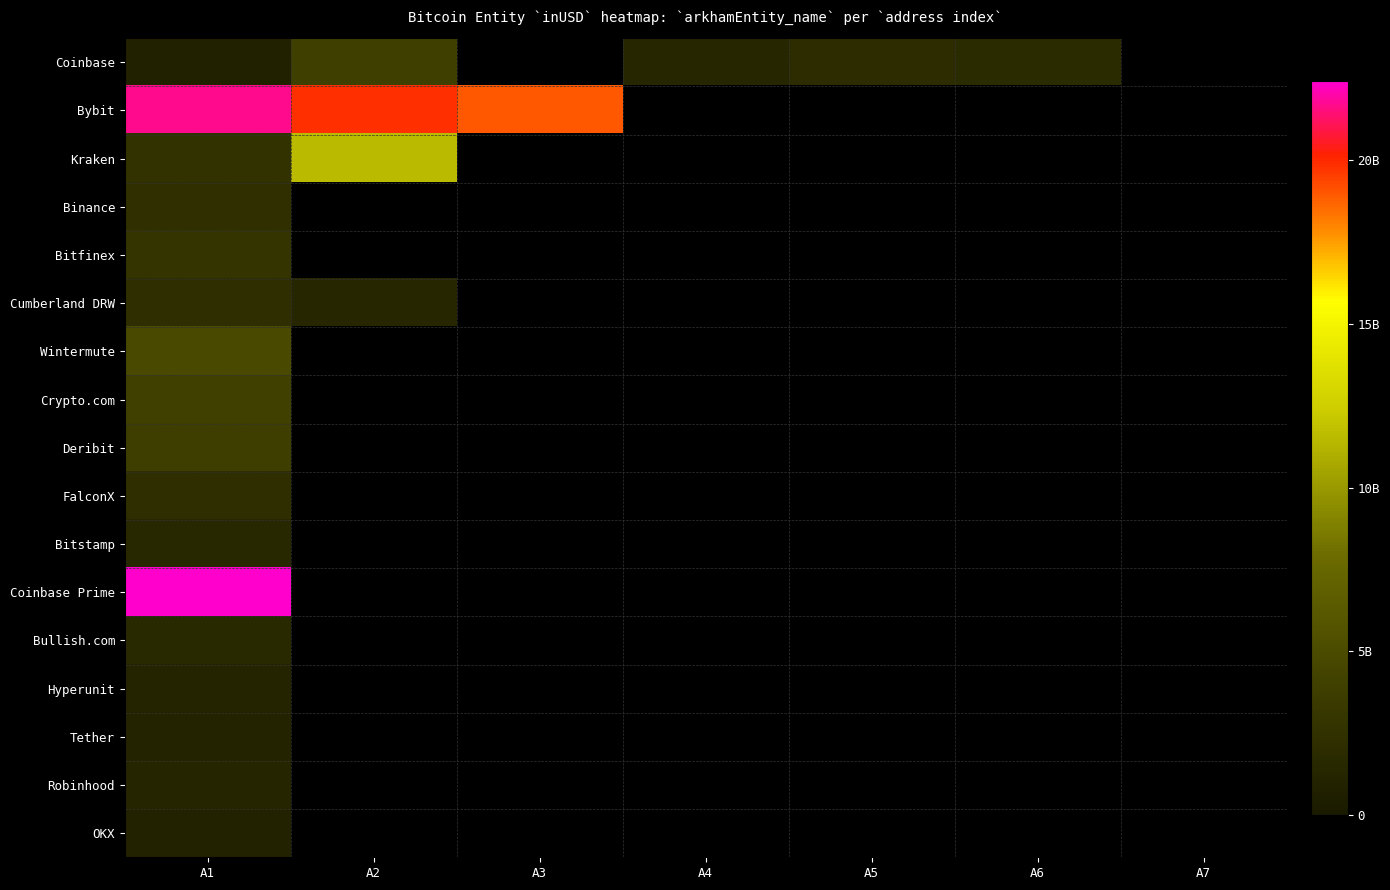

How many distinct data groups are displayed?

17